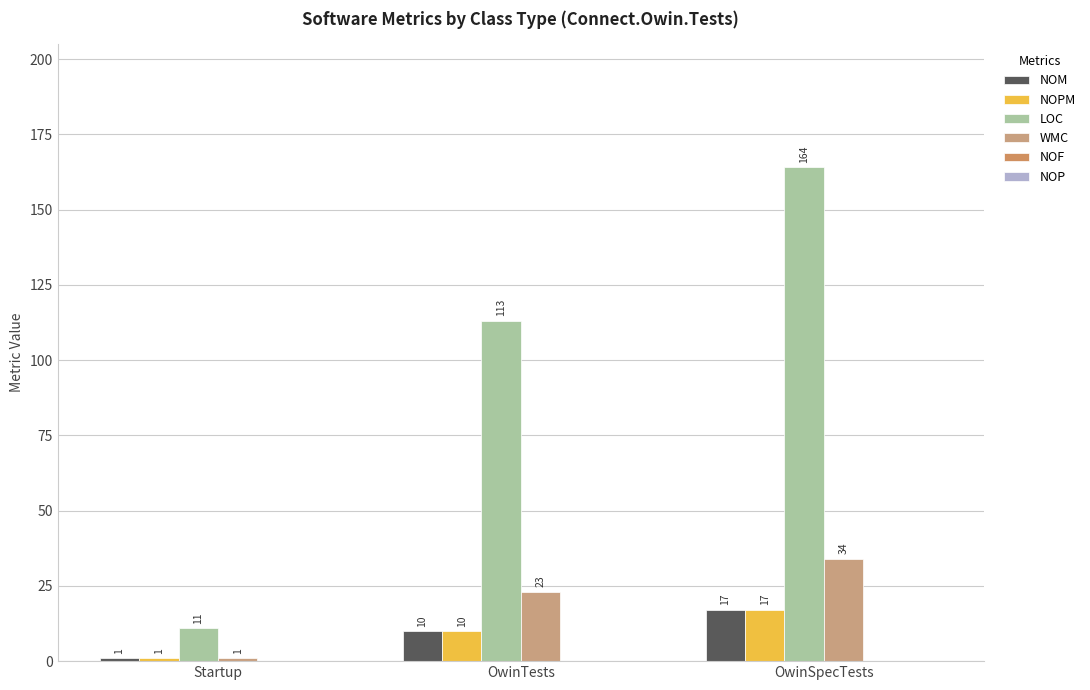

Is the value of WMC at OwinTests greater than the value of NOPM at OwinSpecTests?

Yes